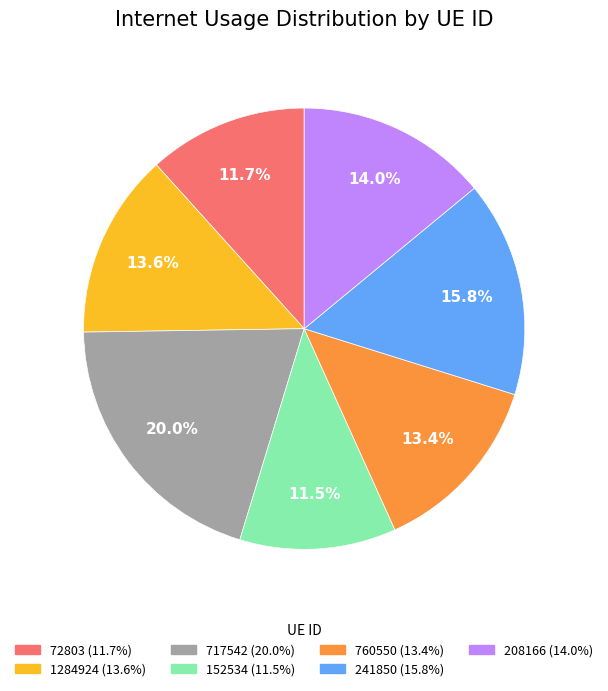

Is there a majority slice in this chart?

No